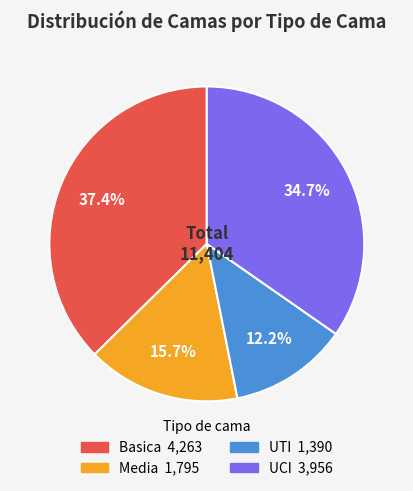

What is the largest slice in the pie chart?

Basica